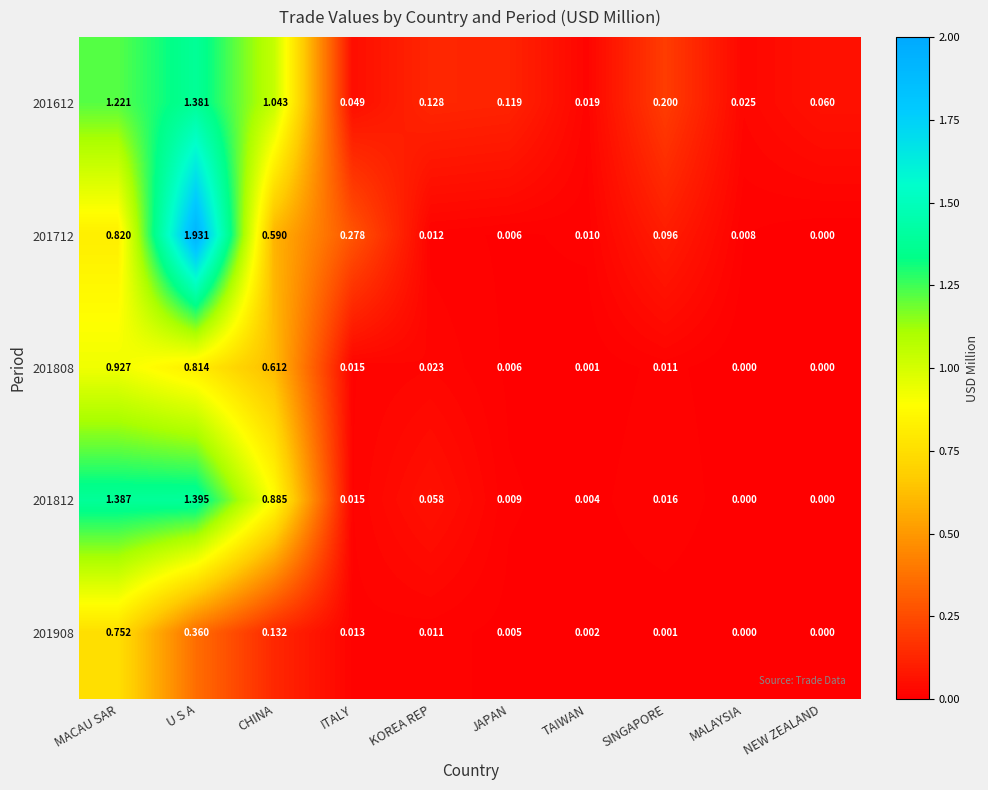

List the labels in order of 201712 value, smallest first.

NEW ZEALAND, JAPAN, MALAYSIA, TAIWAN, KOREA REP, SINGAPORE, ITALY, CHINA, MACAU SAR, U S A